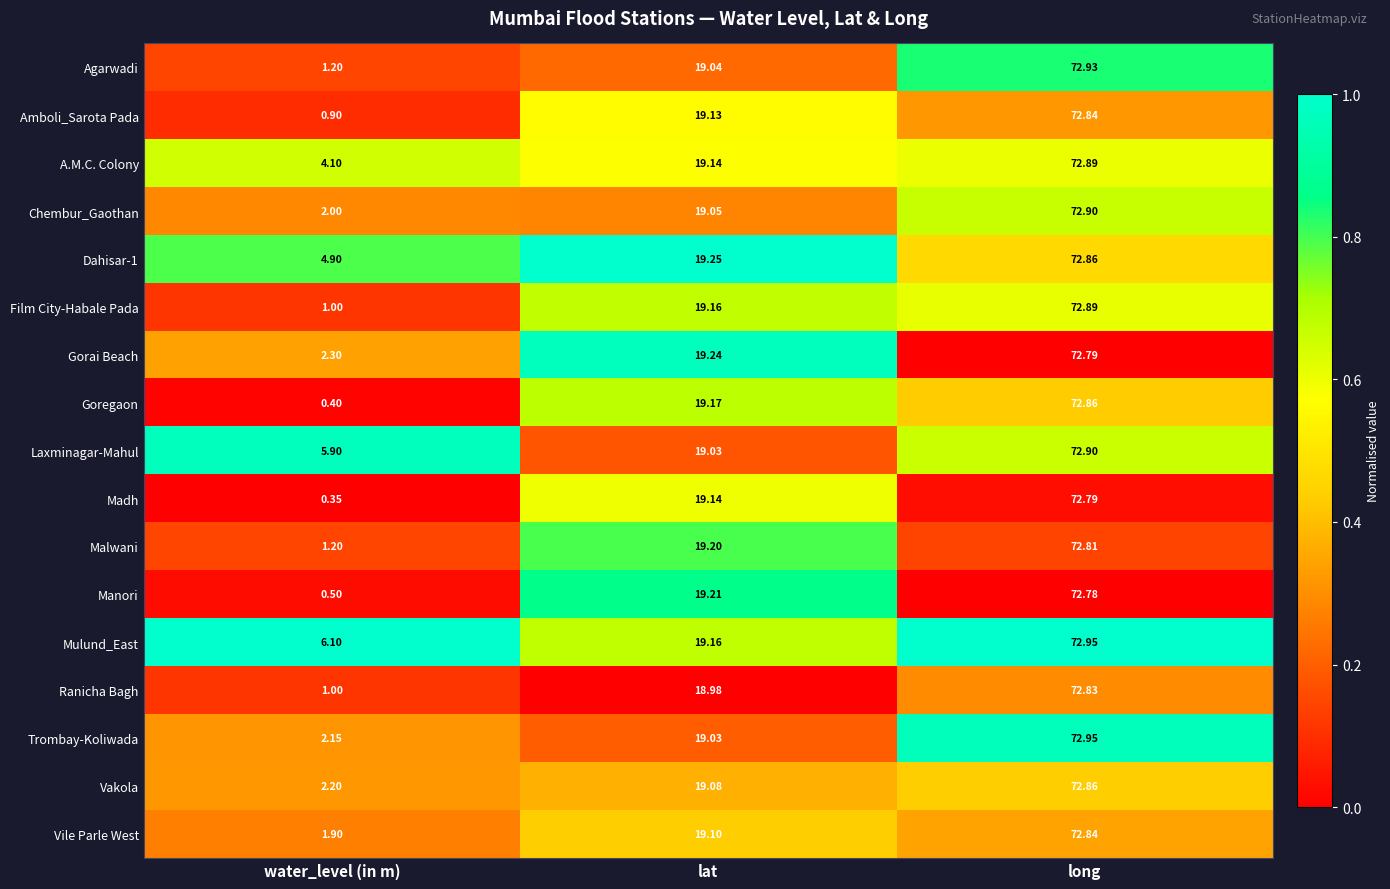

At which label does Malwani first exceed 19?

lat